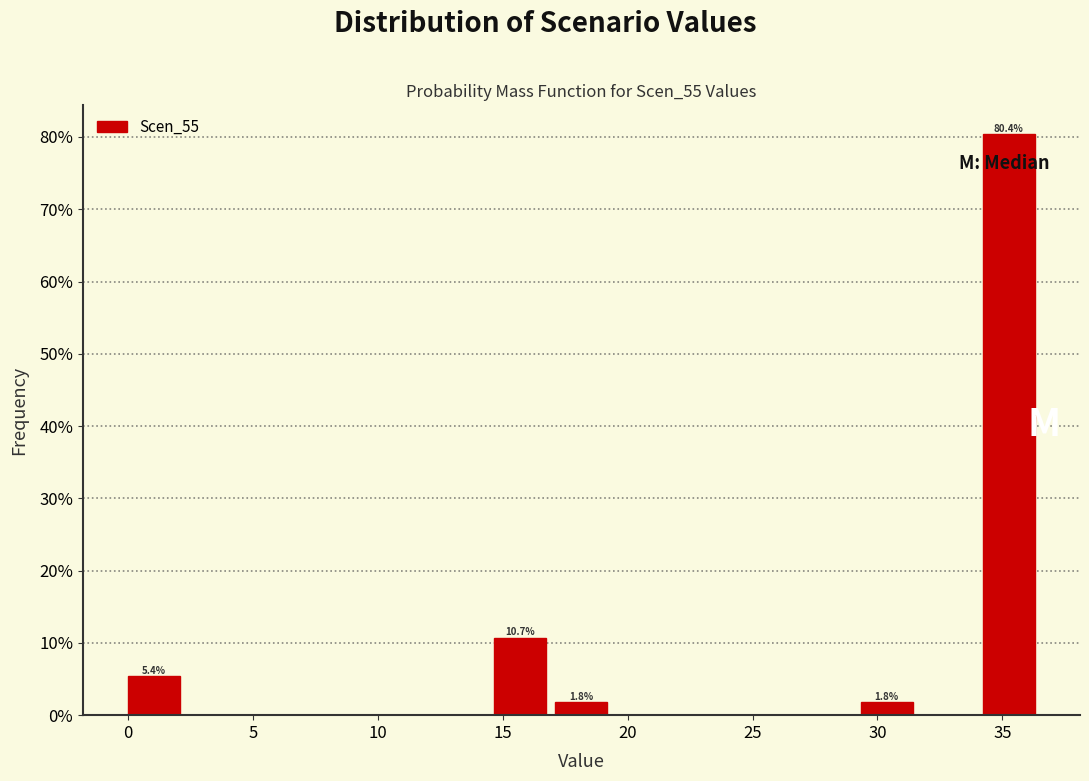

Over which range of the x-axis is the bar tallest?

34.0 to 36.5